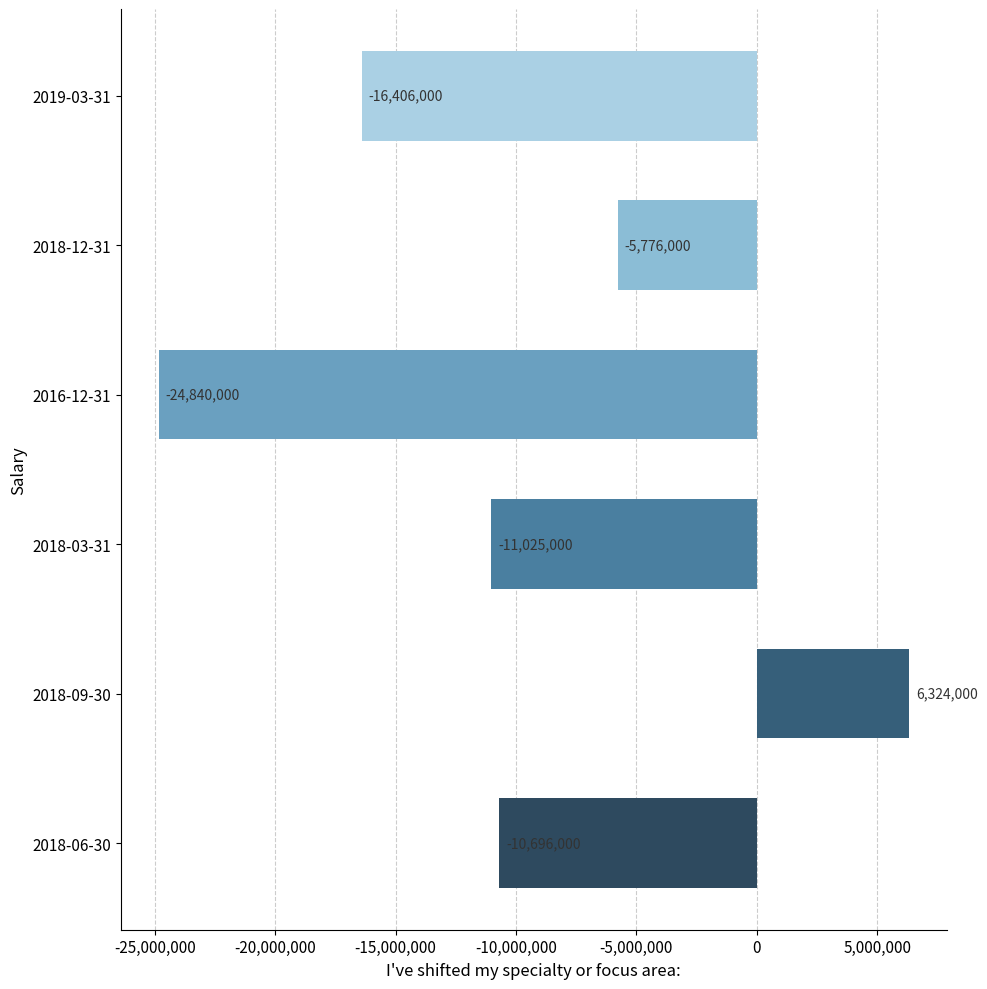

Between 2018-12-31 and 2018-09-30, which is larger?

2018-09-30